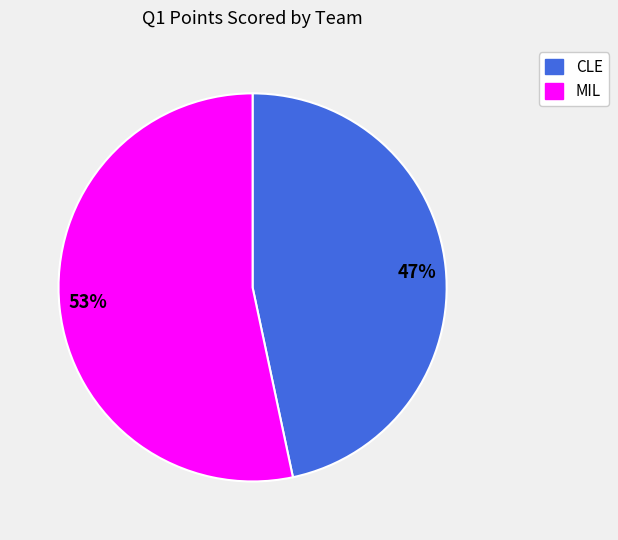

To the nearest percent, what is the average slice percentage?

50%